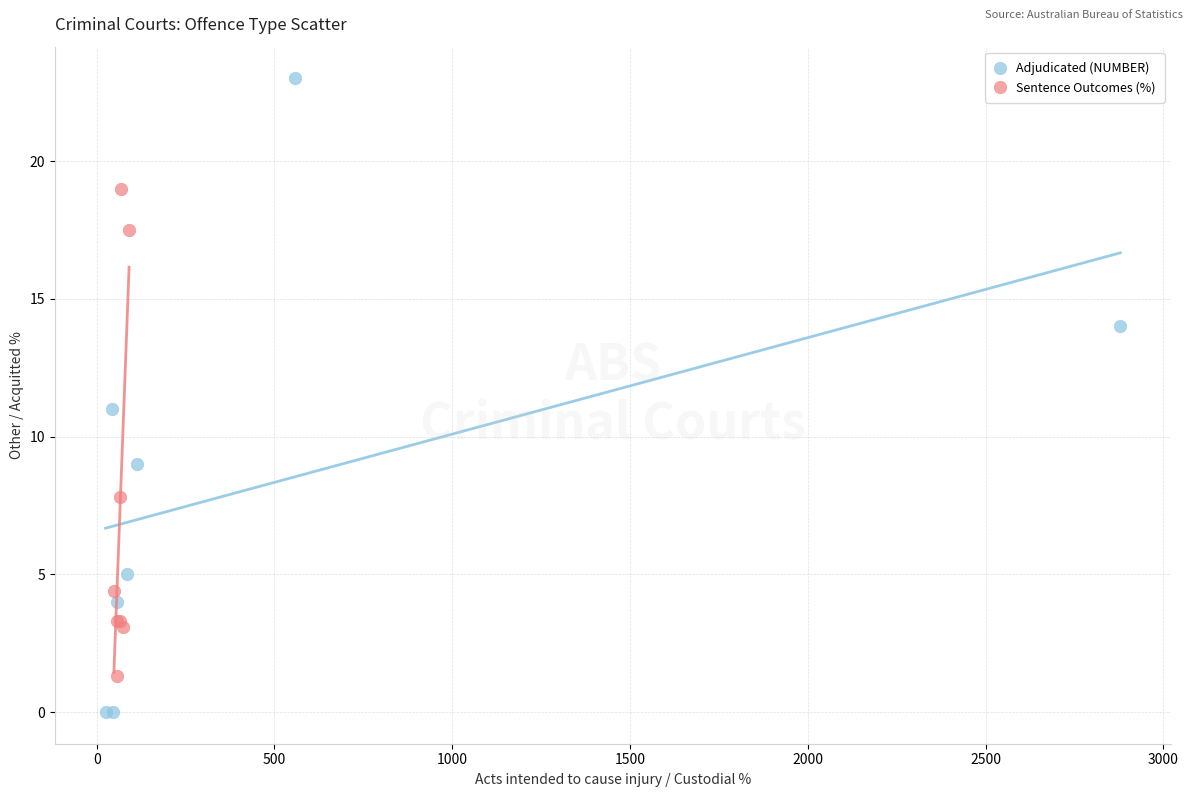

Which series reaches the maximum Y coordinate?

Adjudicated (NUMBER)